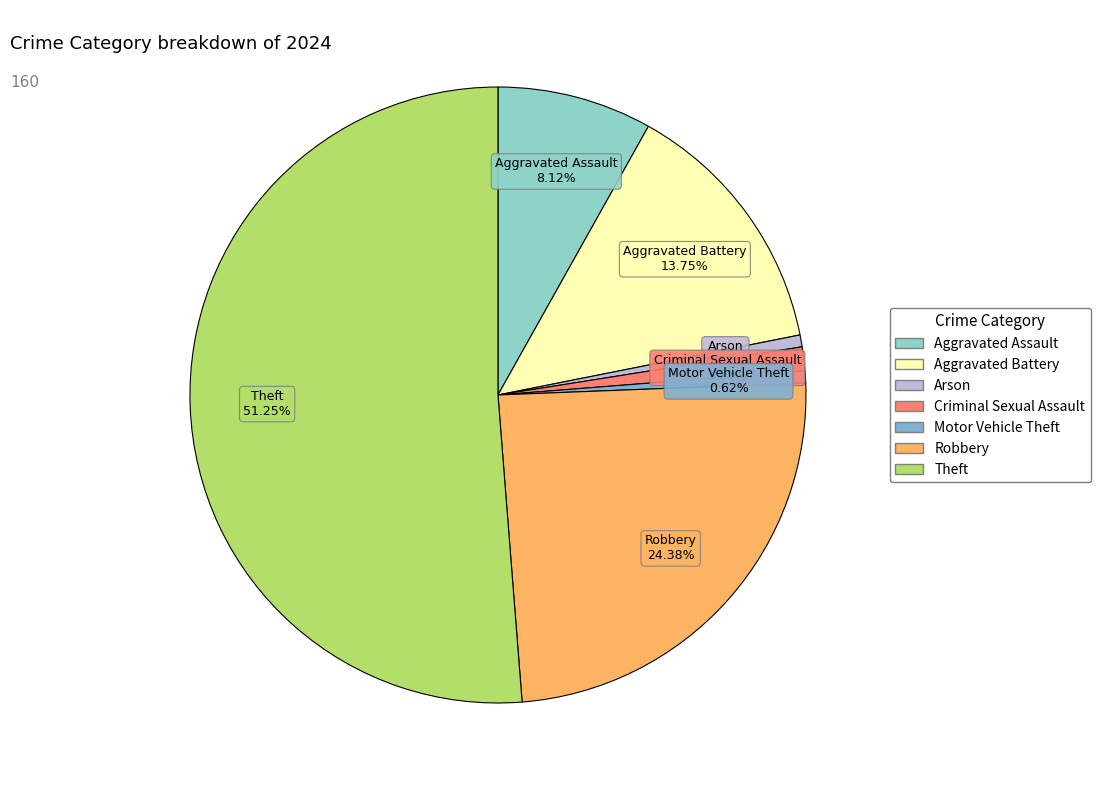

Is Theft the majority of the pie?

Yes